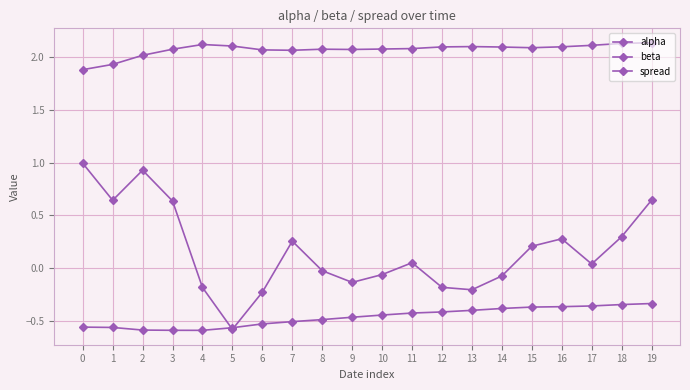

Which series changed the most between 5 and 16?

spread